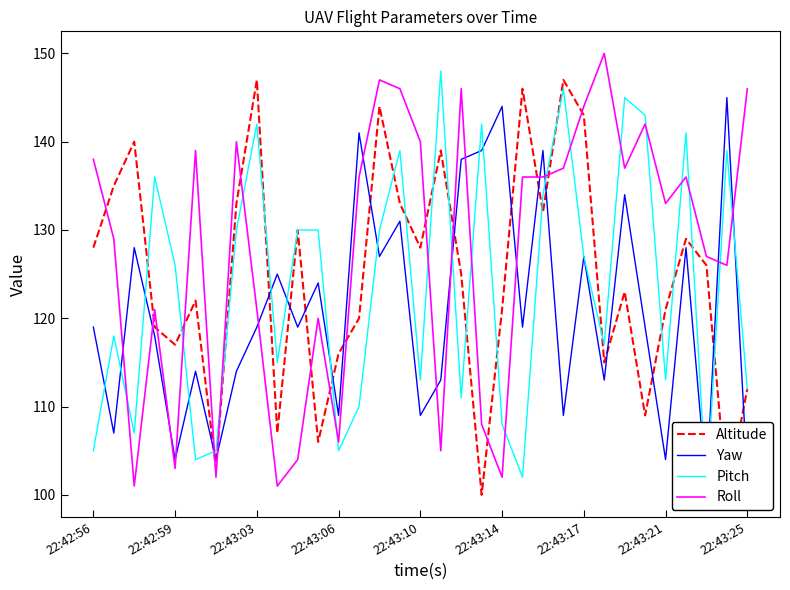

The Pitch series shows 56 at 22:43:03. True or false?

False